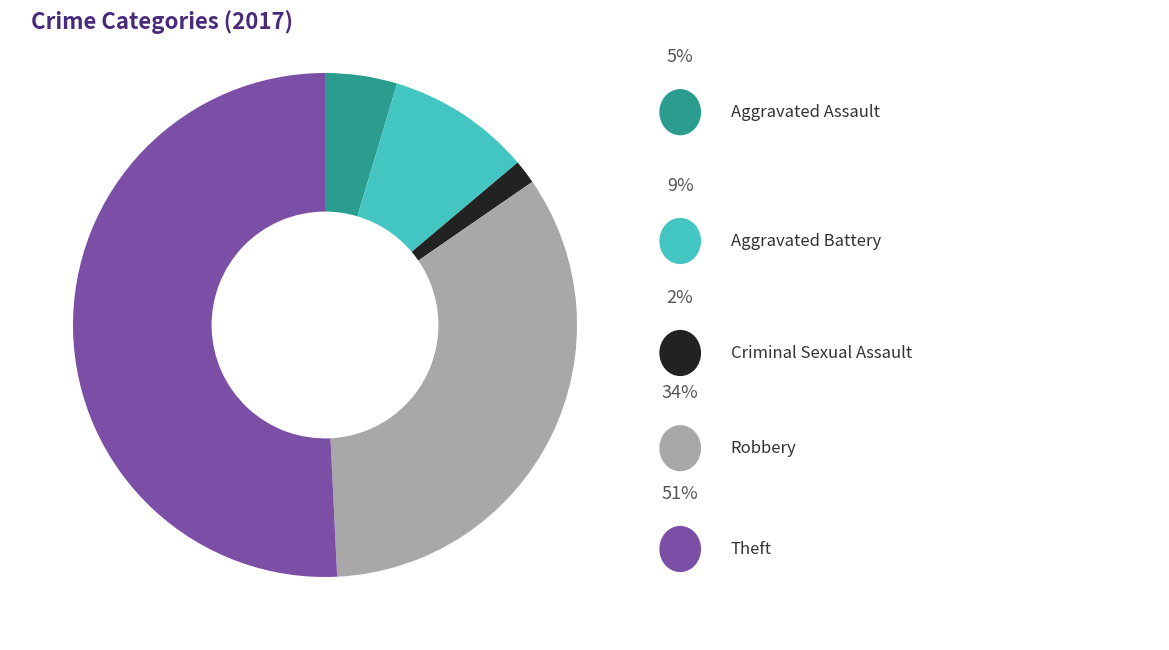

Does any single category account for the majority?

Yes